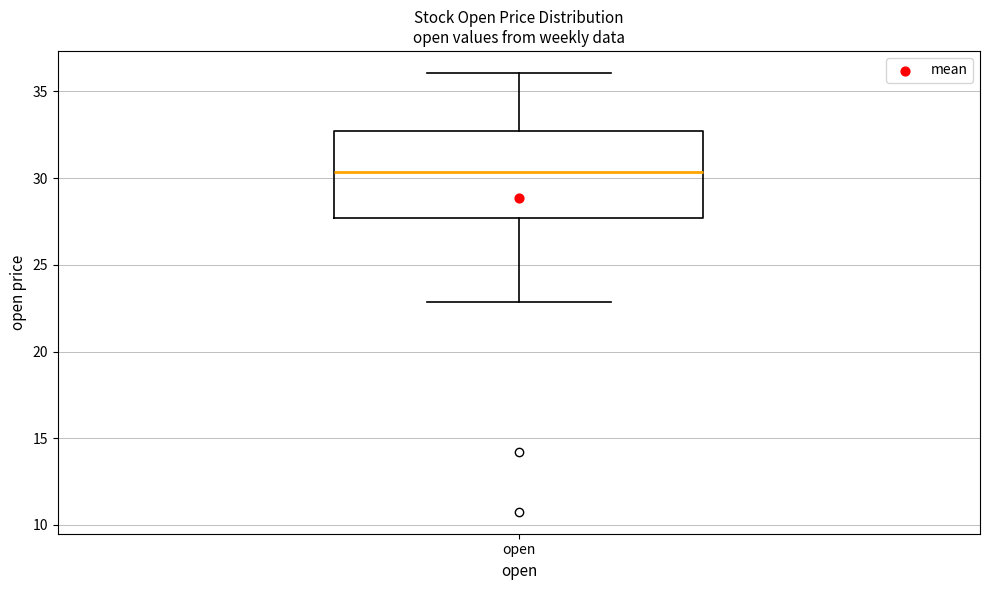

Where is the lower edge of the box for open on the y-axis? The values are not printed on the chart, so give them approximately, as read against the axis.

27.5